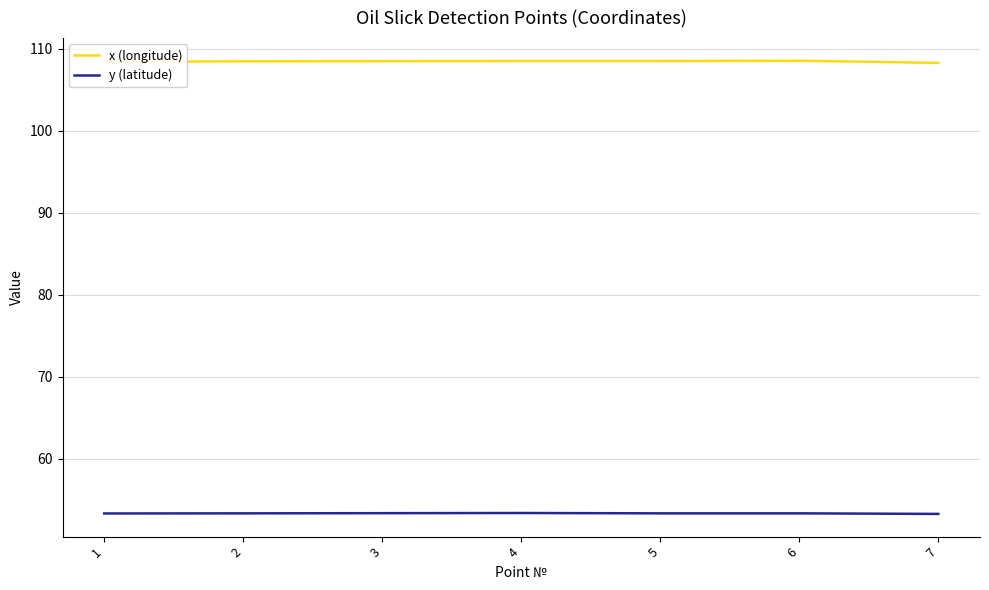

Is this an area chart (filled region under the line)?

No